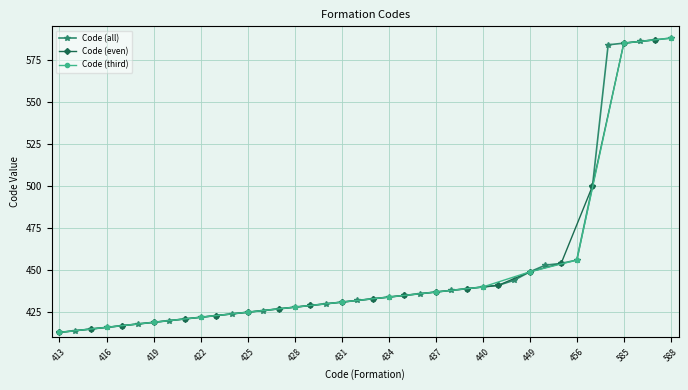

List the labels in order of value, largest first.

588, 587, 586, 585, 584, 500, 456, 454, 453, 449, 444, 441, 440, 439, 438, 437, 436, 435, 434, 433, 432, 431, 430, 429, 428, 427, 426, 425, 424, 423, 422, 421, 420, 419, 418, 417, 416, 415, 414, 413